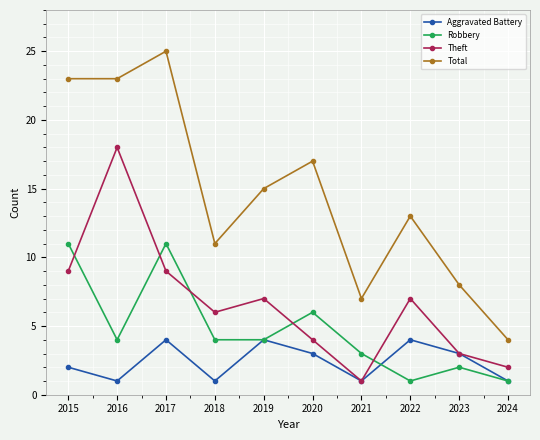

True or false: Robbery has more than 0 interior local peaks.

True